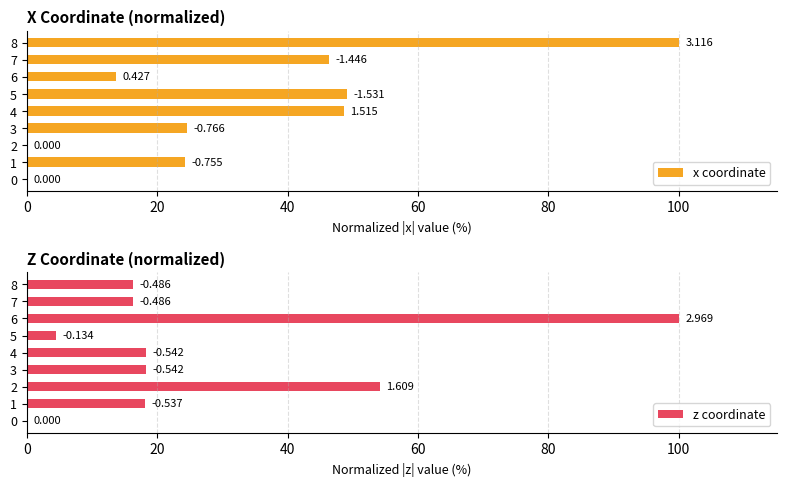

List the series in order of their peak value, lowest first.

x coordinate, z coordinate